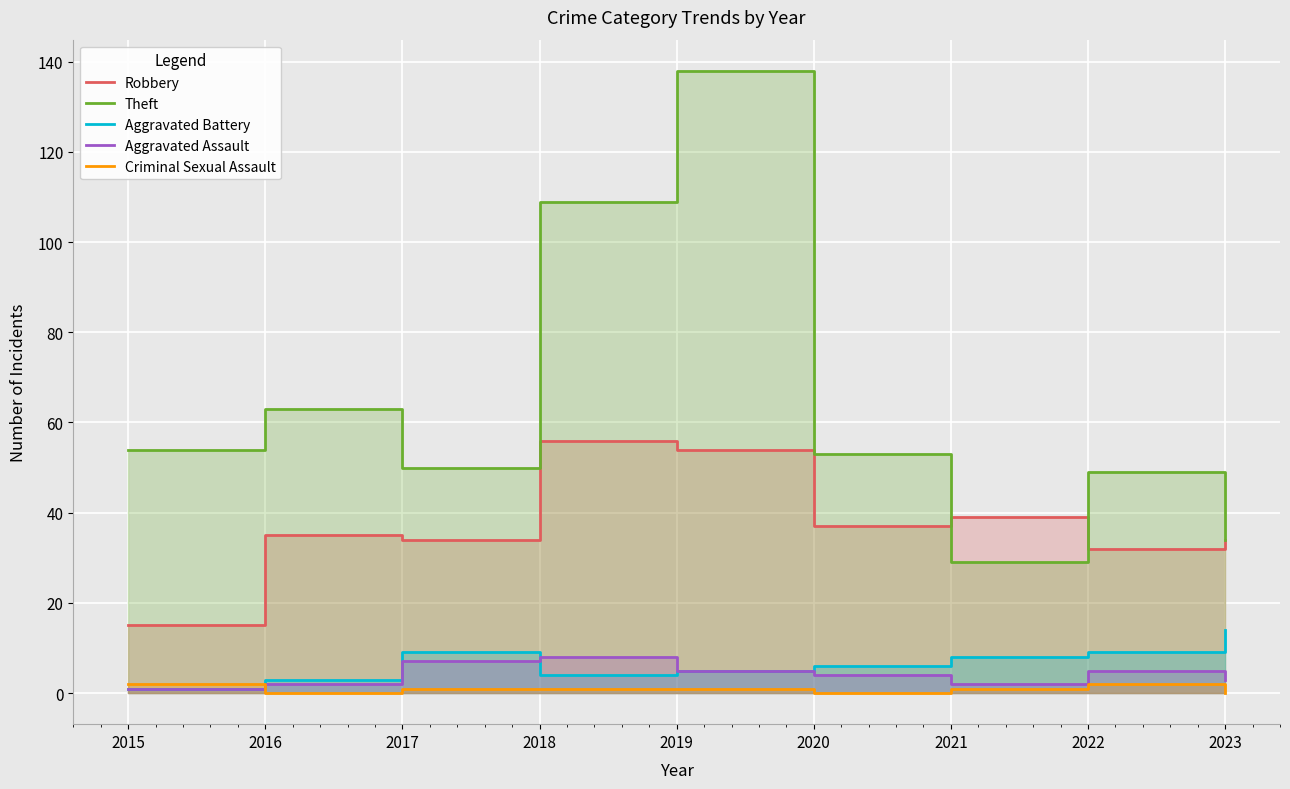

Which series has the widest spread of values?

Theft